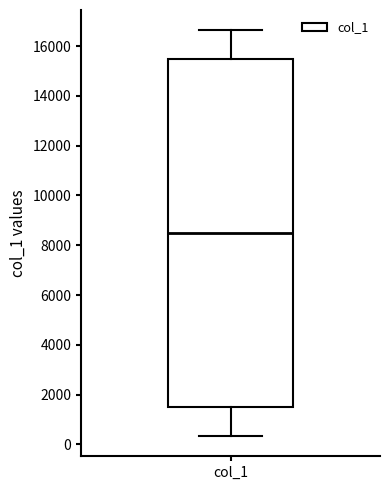

Transcribe this box plot: give where the median line is, the range the box spans, and where the two whiskers end, as read against the y-axis. The values are not printed on the chart, so give them approximately, as read against the axis.

median 8600, box 1600 to 15400, whiskers 400 to 16600